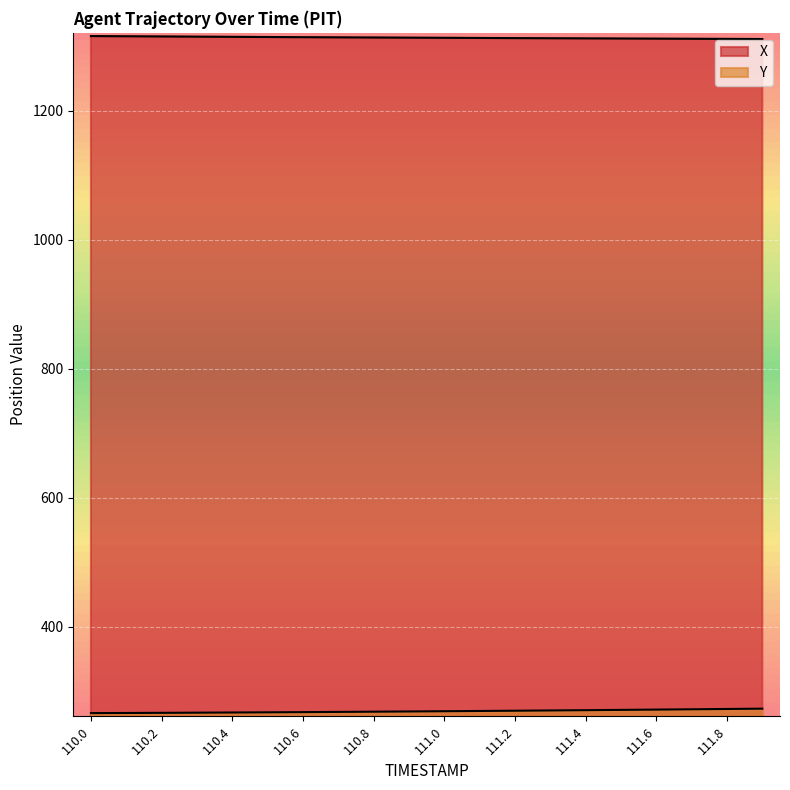

Does the chart display data point markers on the line(s)?

No